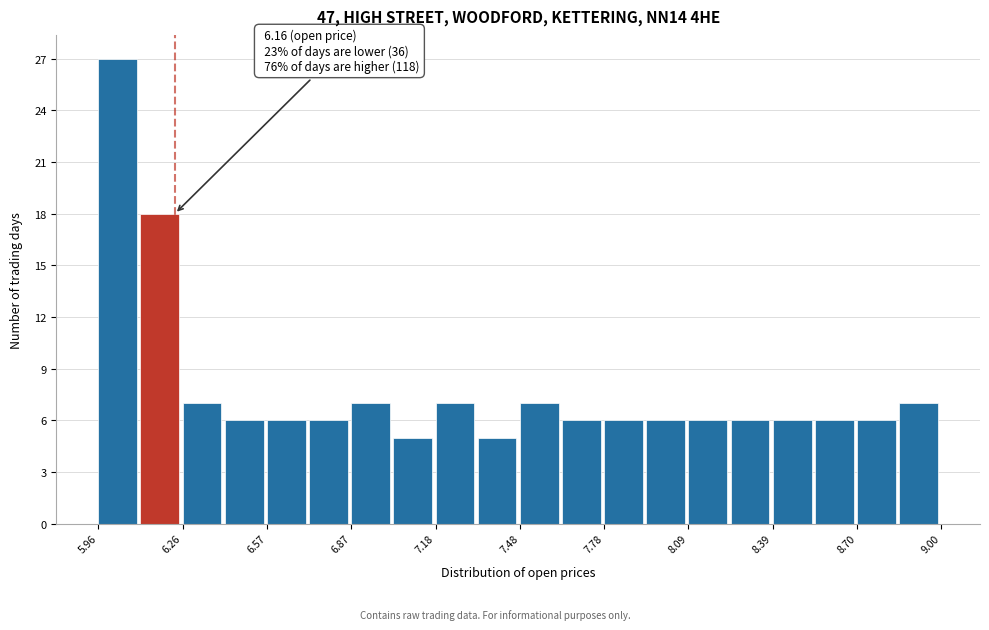

Read against the x-axis, roughly where is the centre of the tallest bar?

6.05